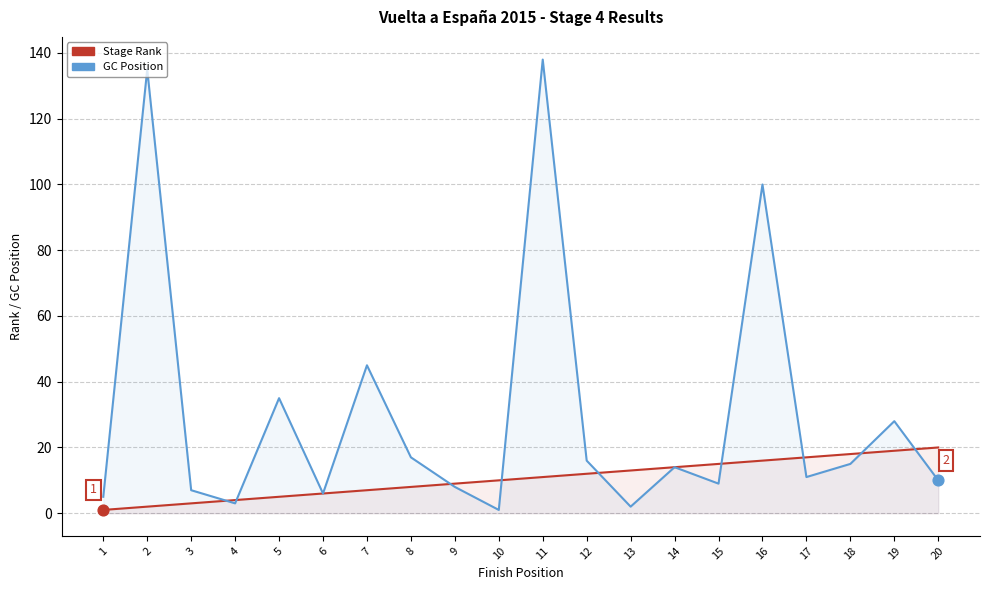

Which series has the largest total across all categories?

GC Position